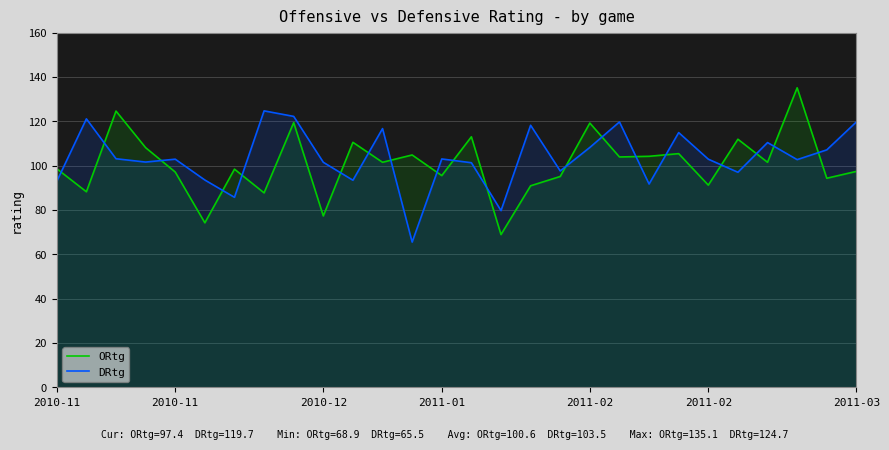

What are all the series names shown in the legend?

ORtg, DRtg